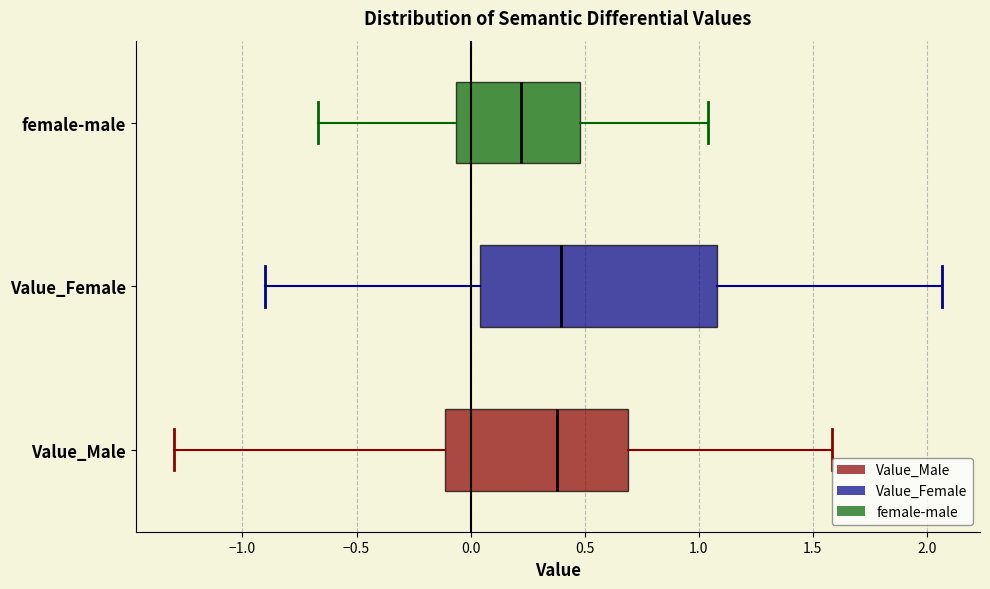

Reading bottom to top, transcribe this box plot: for each box, give where its median line is, the range the box spans, and where its two whiskers end, as read against the x-axis. The values are not printed on the chart, so give them approximately, as read against the axis.

Value_Male: median 0.40, box -0.10 to 0.70, whiskers -1.30 to 1.60
Value_Female: median 0.40, box 0.05 to 1.10, whiskers -0.90 to 2.05
female-male: median 0.20, box -0.05 to 0.50, whiskers -0.65 to 1.05